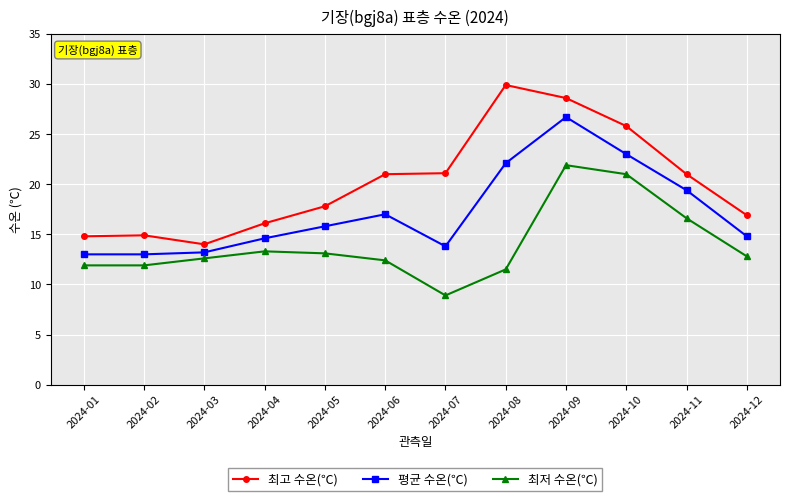

True or false: 최저 수온(℃) and 평균 수온(℃) cross at least once.

False